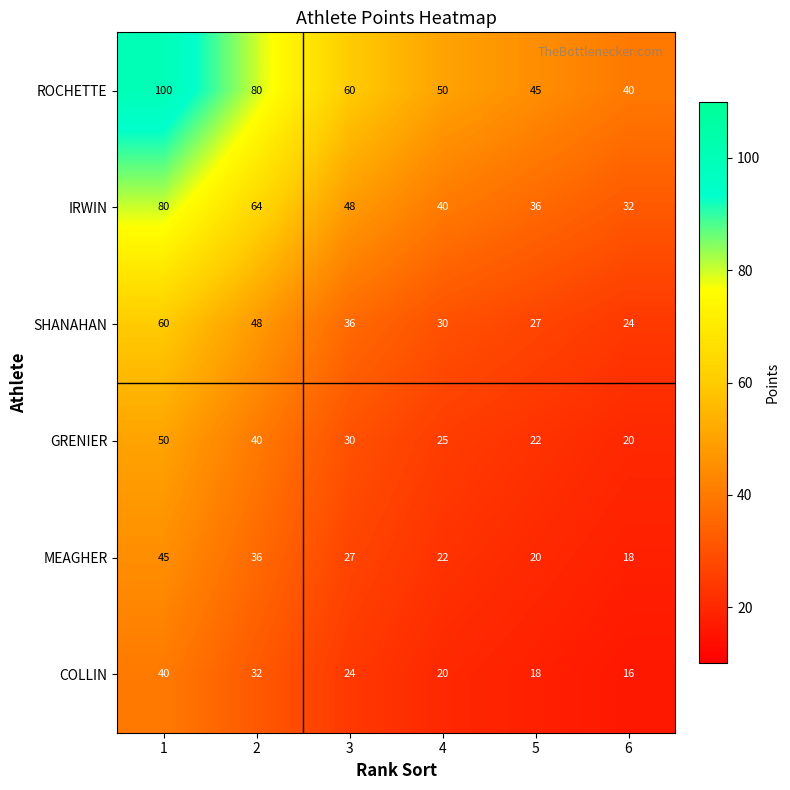

The value of GRENIER at 6 is 20. True or false?

True